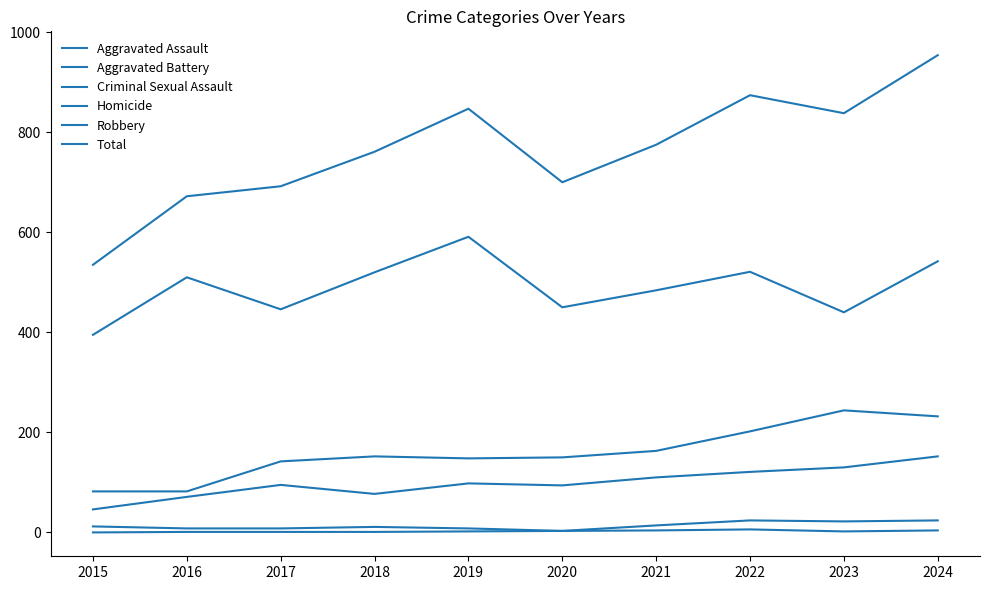

Reading left to right, list all the values displayed in this chart.

Aggravated Assault: 2015=46	2016=71	2017=95	2018=77	2019=98	2020=94	2021=110	2022=121	2023=130	2024=152
Aggravated Battery: 2015=82	2016=82	2017=142	2018=152	2019=148	2020=150	2021=163	2022=202	2023=244	2024=232
Criminal Sexual Assault: 2015=12	2016=8	2017=8	2018=11	2019=8	2020=3	2021=14	2022=24	2023=22	2024=24
Homicide: 2015=0	2016=1	2017=1	2018=1	2019=2	2020=3	2021=4	2022=6	2023=2	2024=4
Robbery: 2015=395	2016=510	2017=446	2018=520	2019=591	2020=450	2021=484	2022=521	2023=440	2024=542
Total: 2015=535	2016=672	2017=692	2018=761	2019=847	2020=700	2021=775	2022=874	2023=838	2024=954